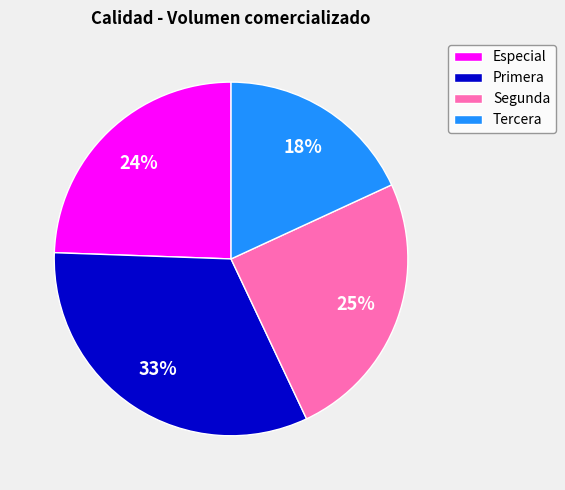

Which slice is the largest?

Primera